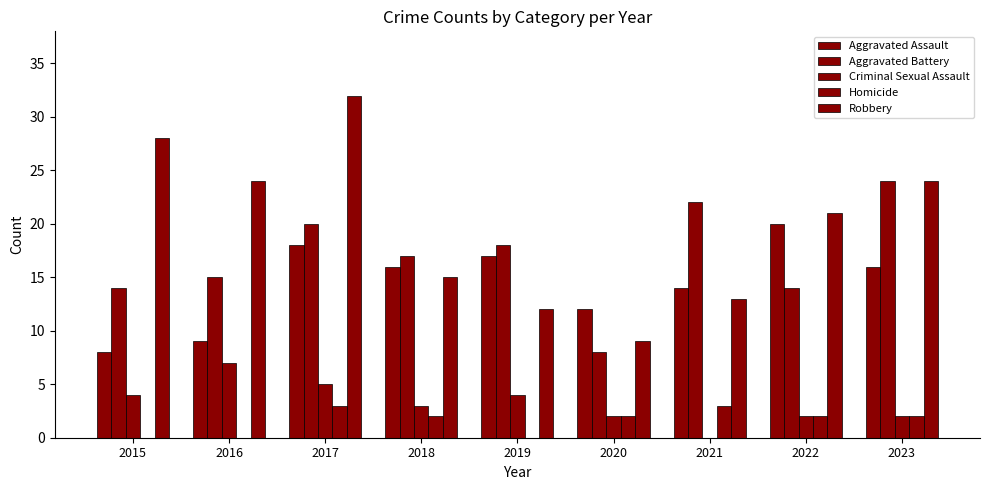

Does the chart contain stacked bars?

No